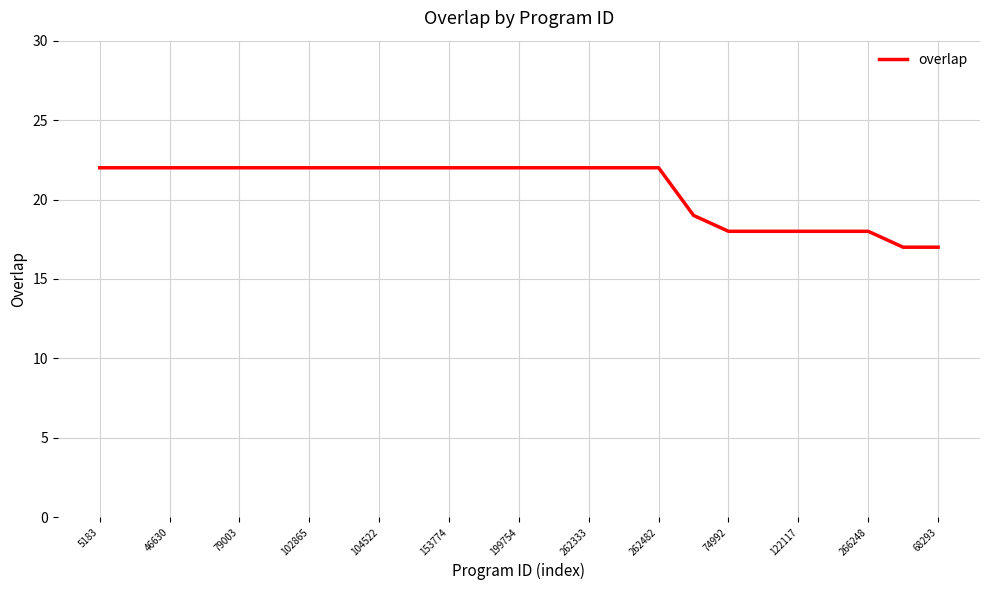

What is the difference between the maximum and minimum values?

5